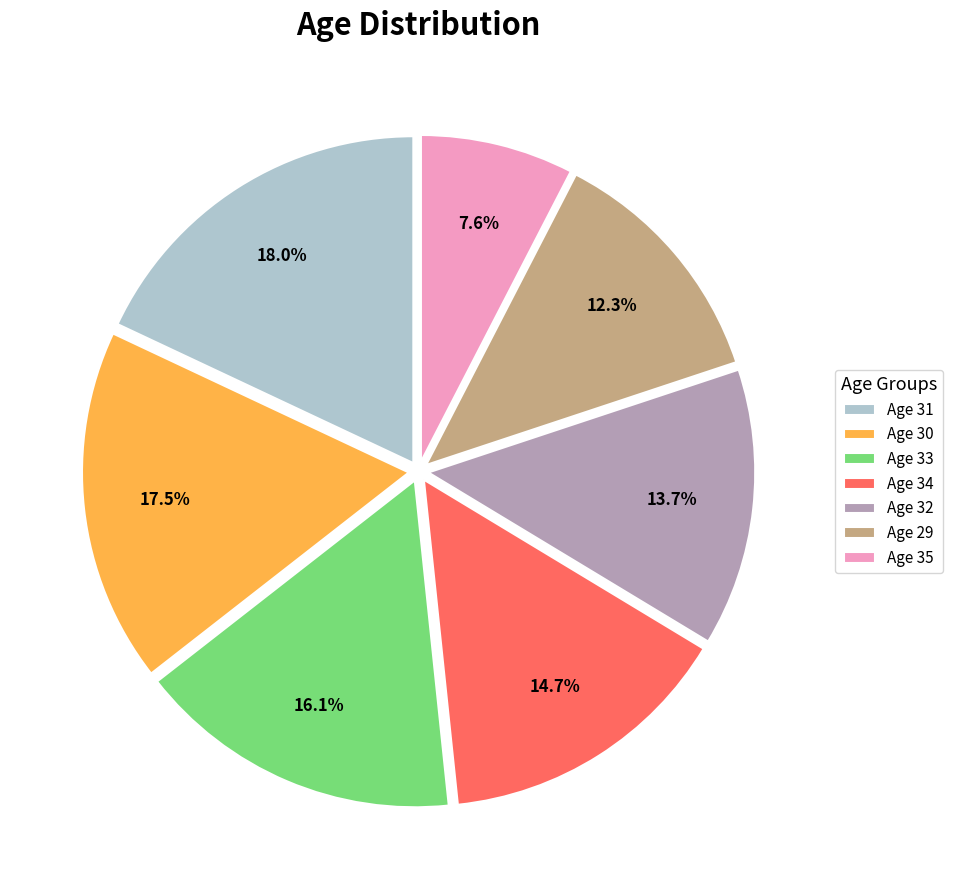

Which has a higher value, Age 31 or Age 32?

Age 31